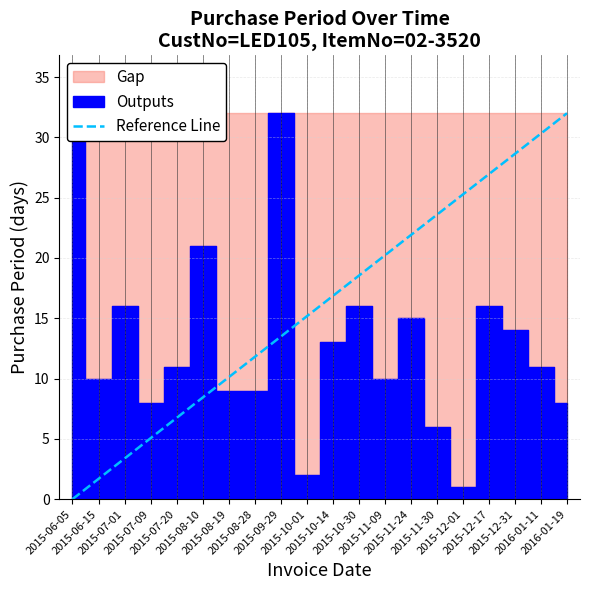

What is the highest value of the Reference Line series?

32.0